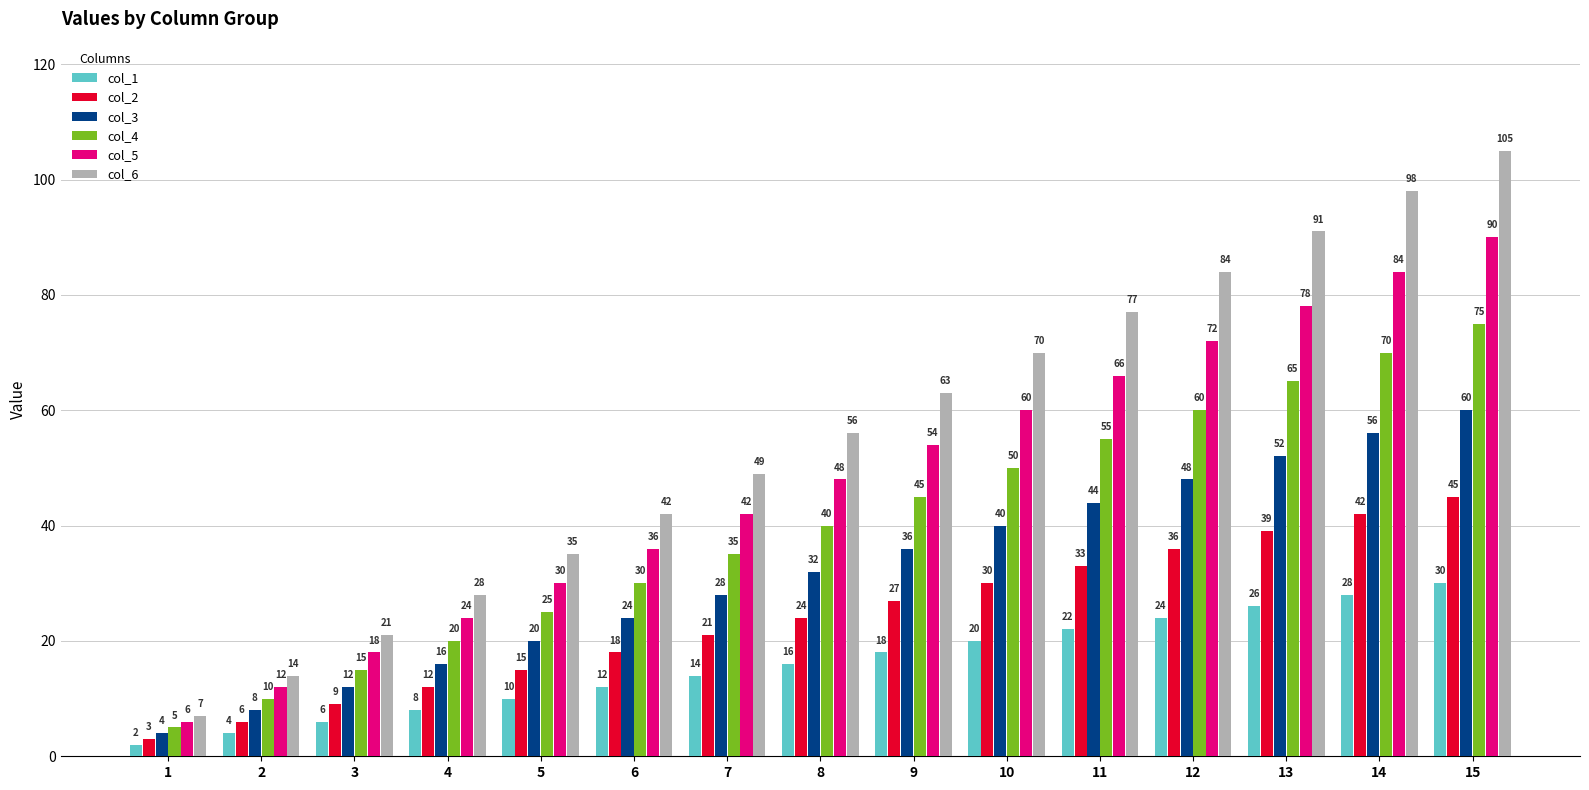

What is the total value across all series at 6?

162